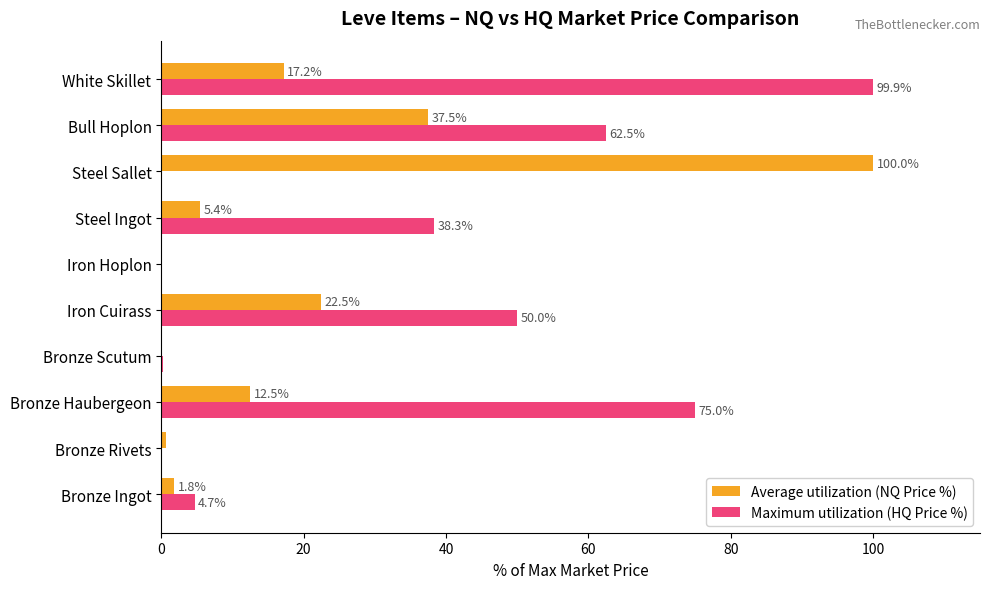

What is the greatest value displayed?

100.0